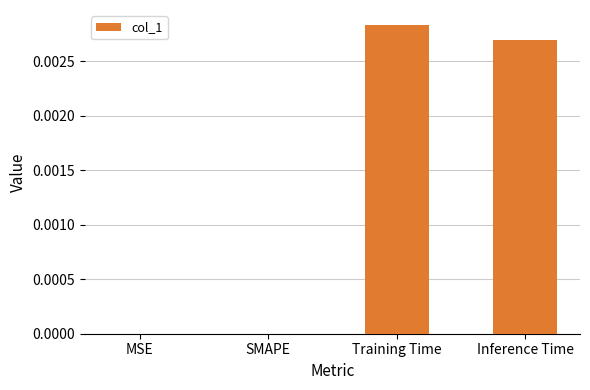

At which category does the chart reach its peak across all series?

Training Time